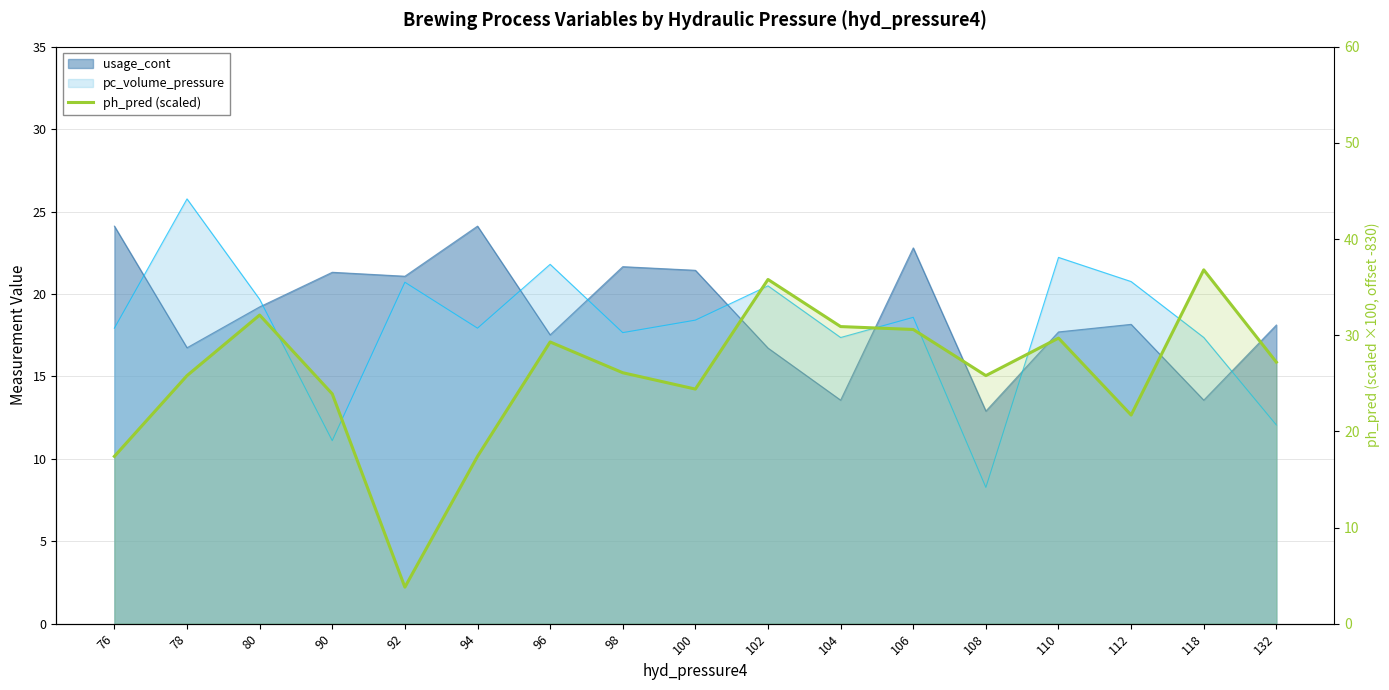

The value at 118 is 13.8. True or false?

False